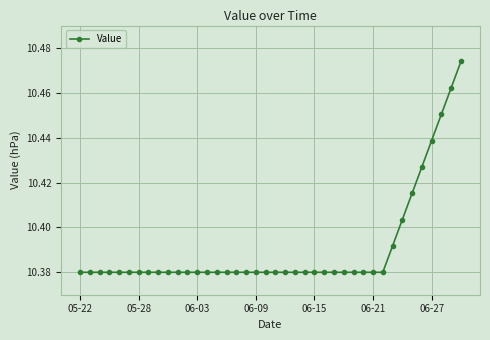

How many values are between 10 and 11?

40